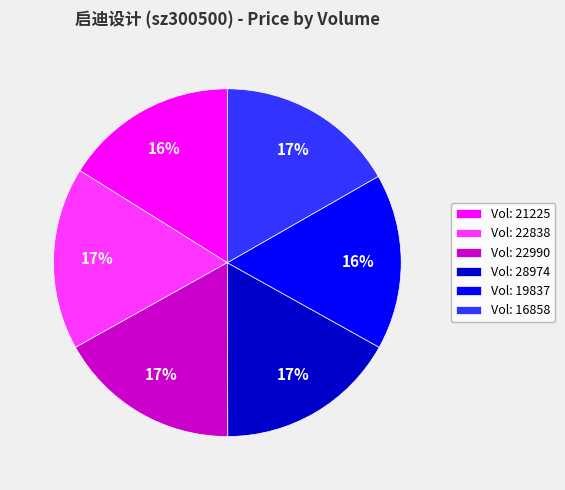

Combined, do Vol: 19837 and Vol: 16858 account for over 50%?

No